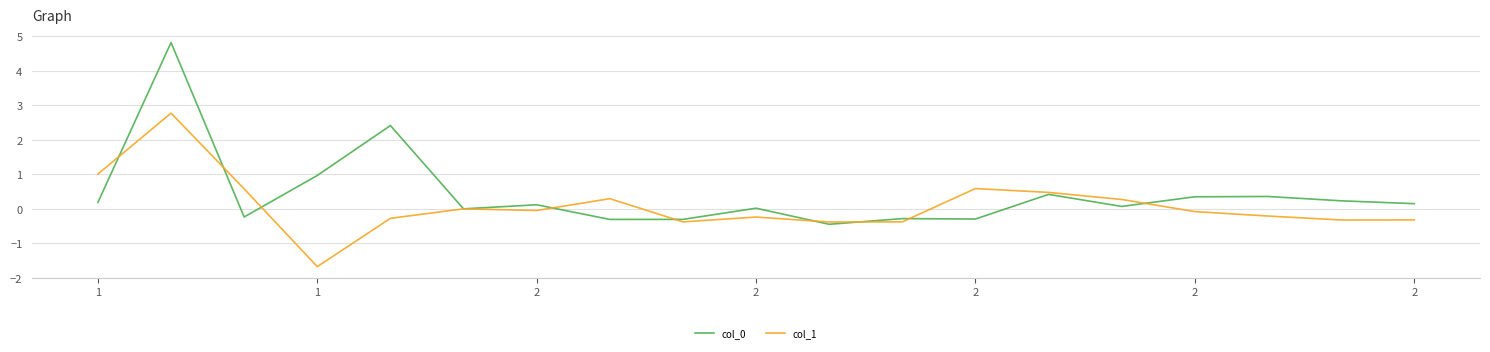

What is the minimum value for col_1?

-1.7